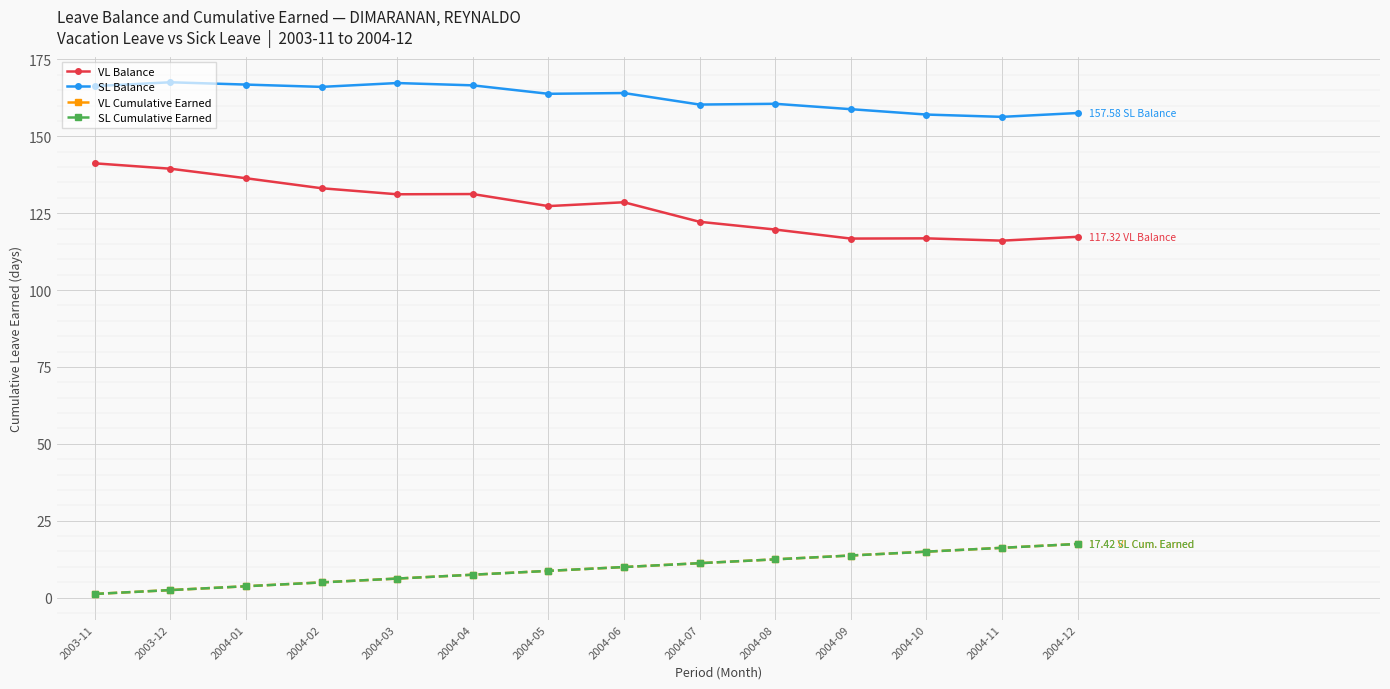

True or false: VL Balance and SL Balance intersect in this chart.

False